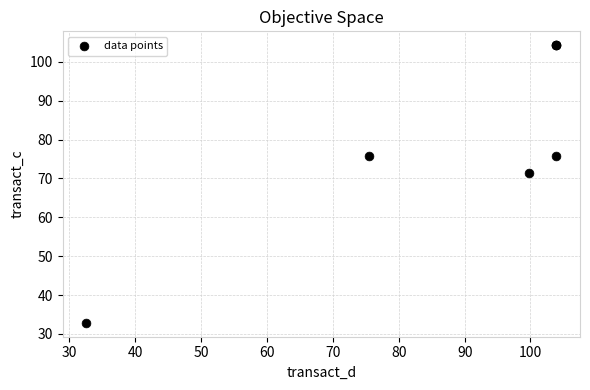

What Y value in the scatter plot is closest to 68?

71.4